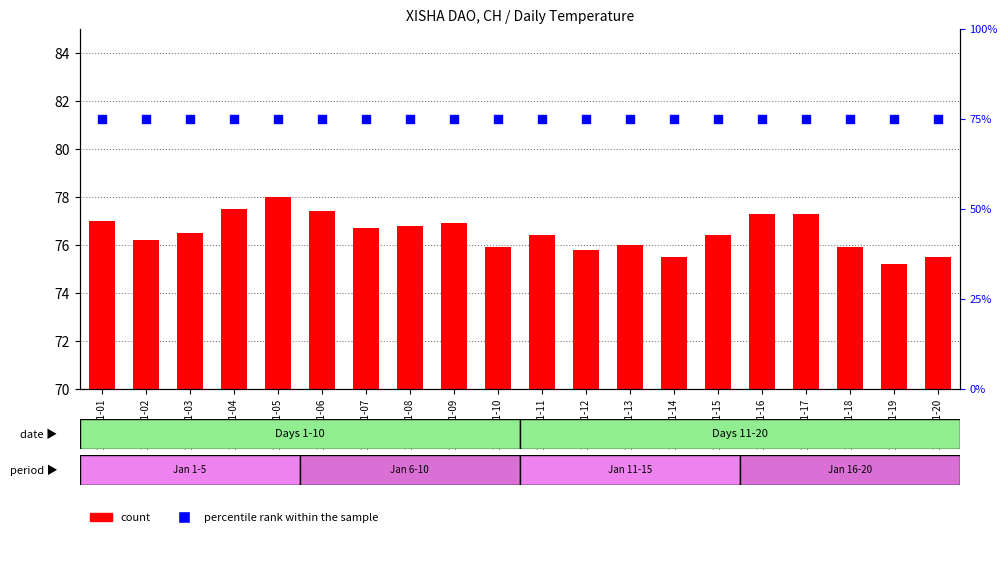

Which series contains the highest Y value?

percentile rank within the sample